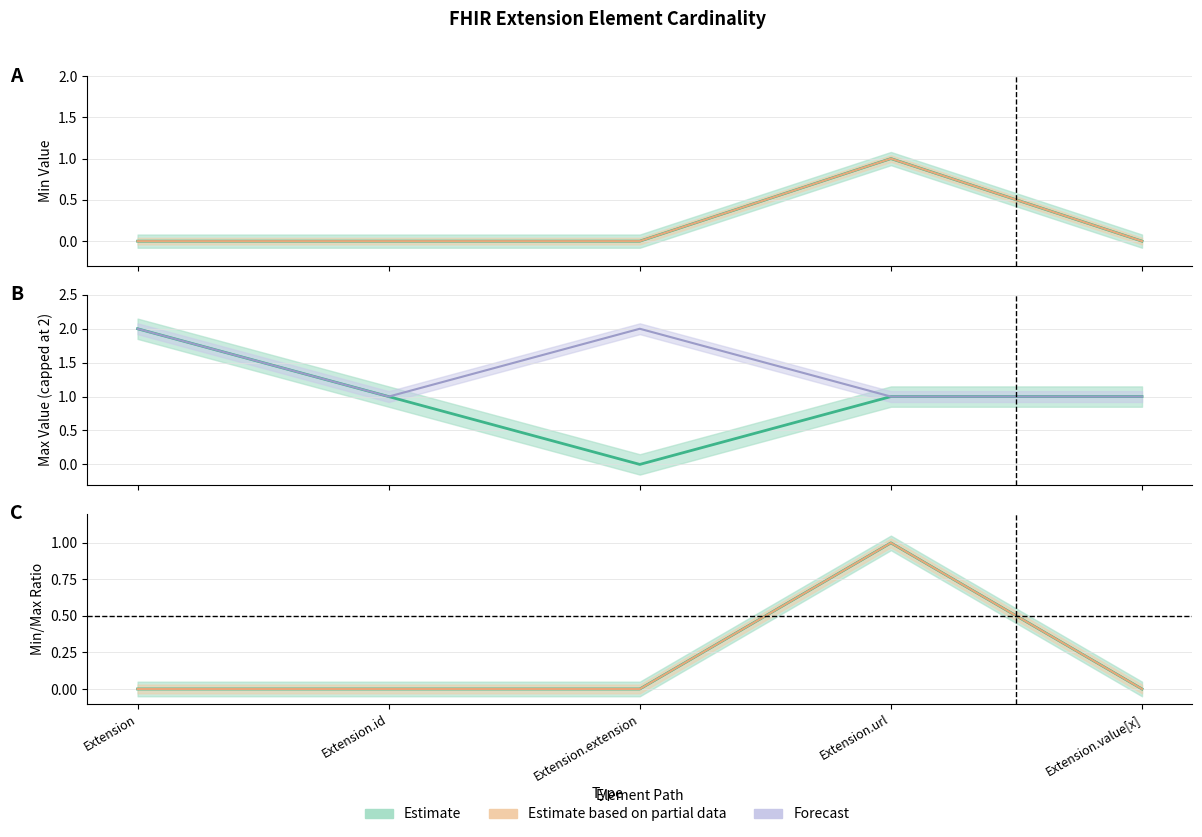

Where is the first local maximum for Base Max_numeric?

Extension.extension